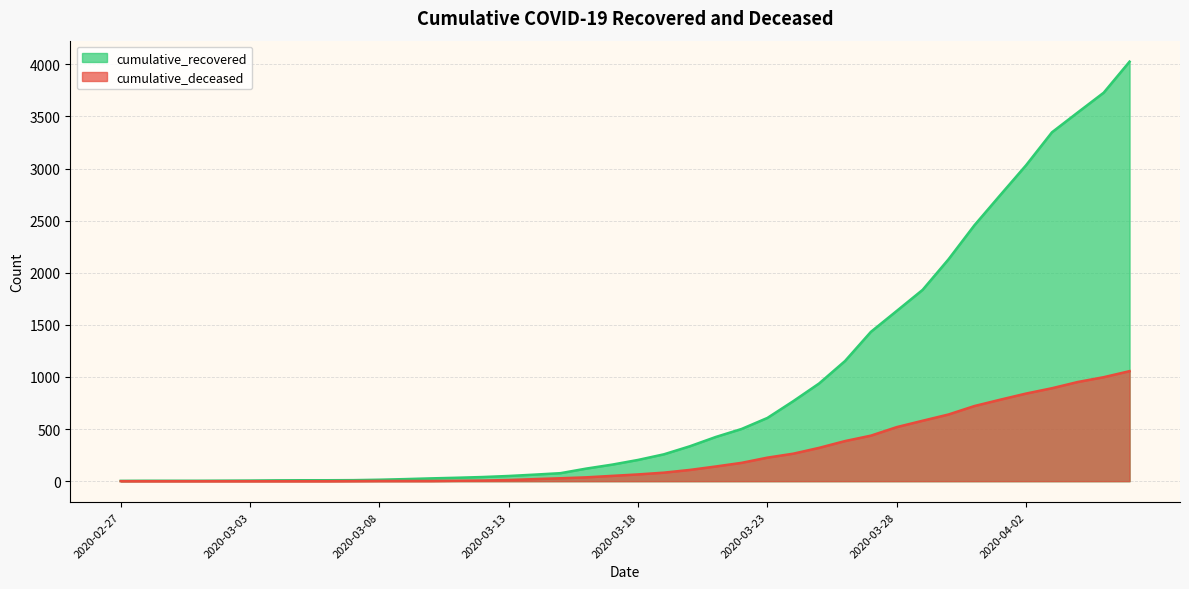

Read the cumulative_deceased value at 2020-03-24, to the nearest 100.

300